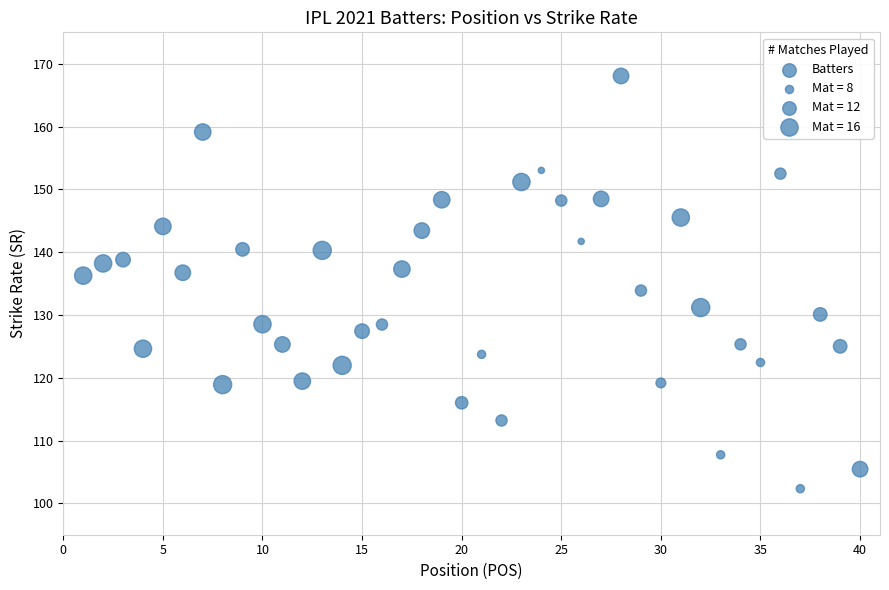

What is the range of X values (max minus min)?

39.0